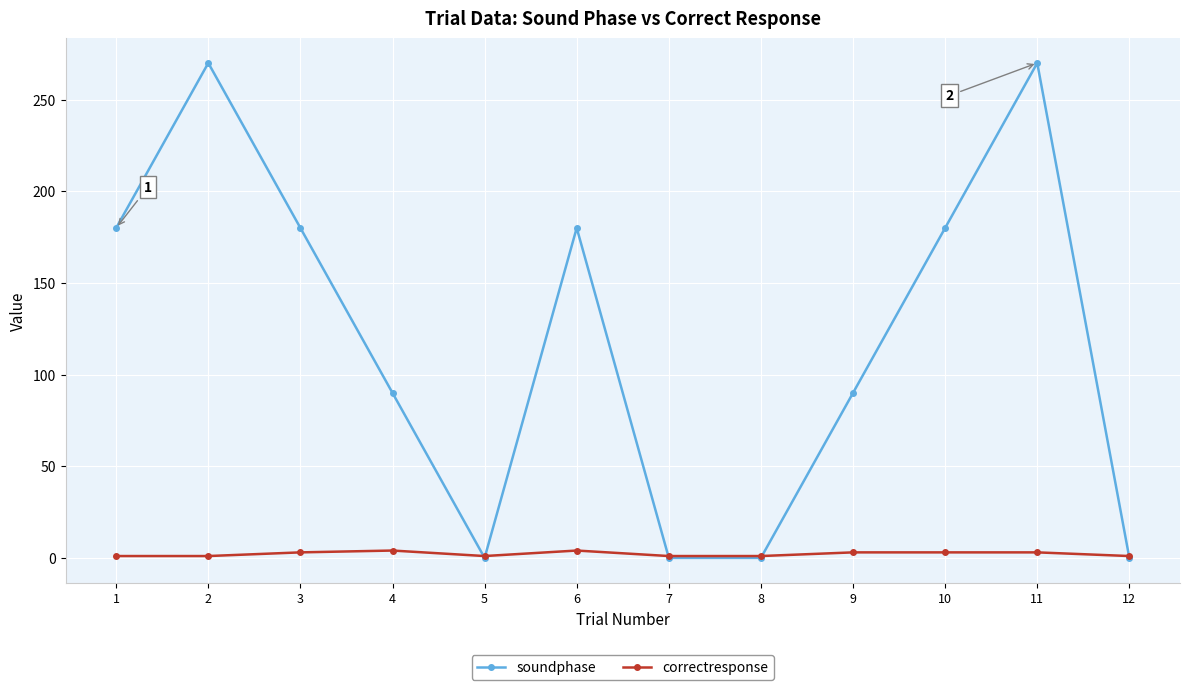

Does the chart display data point markers on the line(s)?

Yes